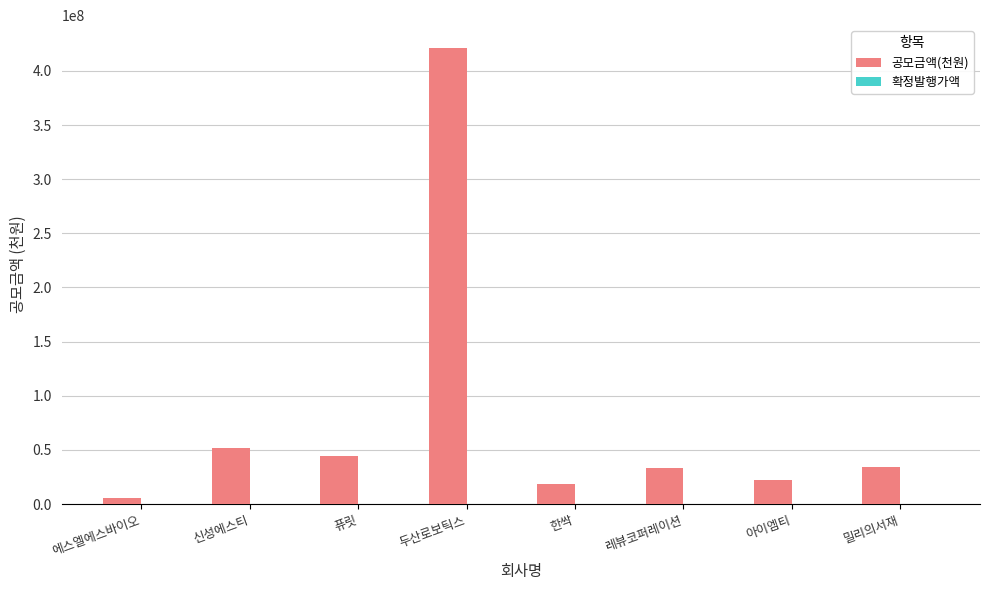

Count the number of data series in this chart.

2